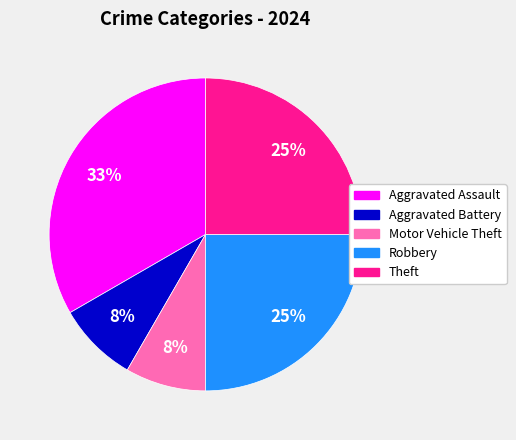

To the nearest percent, what is the average slice percentage?

20%